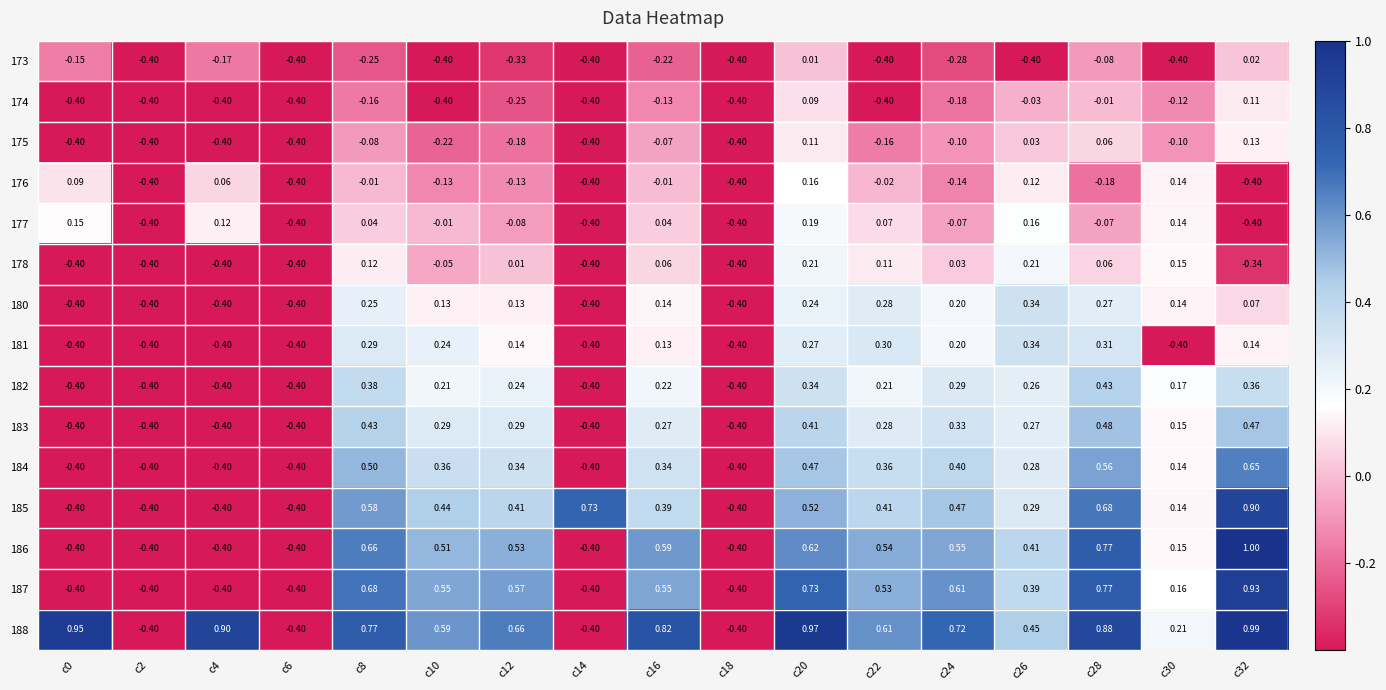

Is the value of 177 at c20 greater than the value of 173 at c2?

Yes